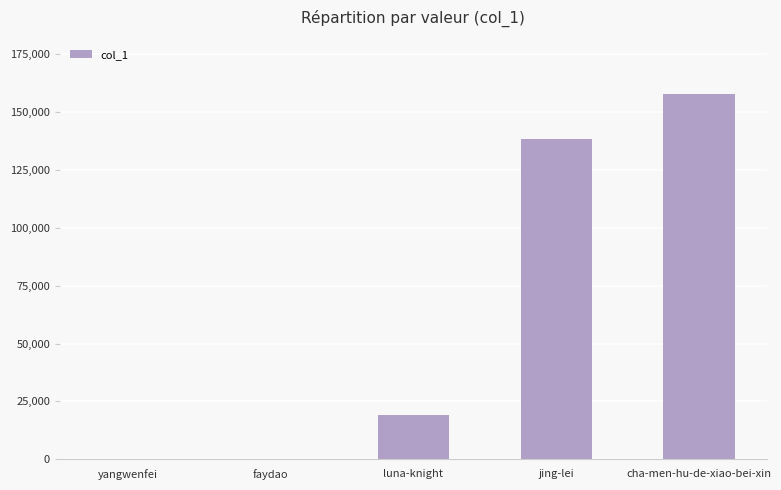

The chart shows a value of 157562 at cha-men-hu-de-xiao-bei-xin. True or false?

True